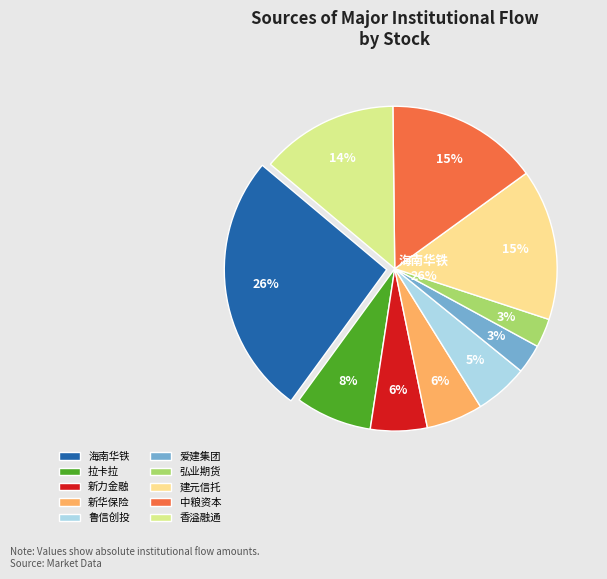

Between 新力金融 and 爱建集团, which is larger?

新力金融